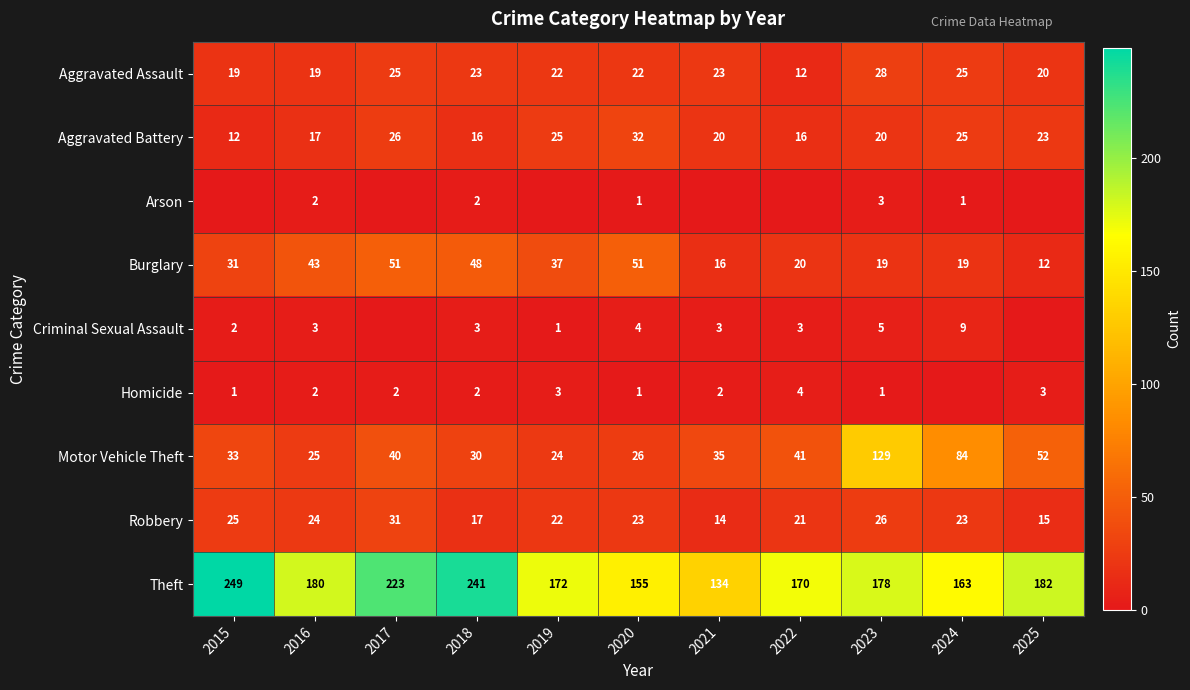

What is the average value of the Motor Vehicle Theft series?

47